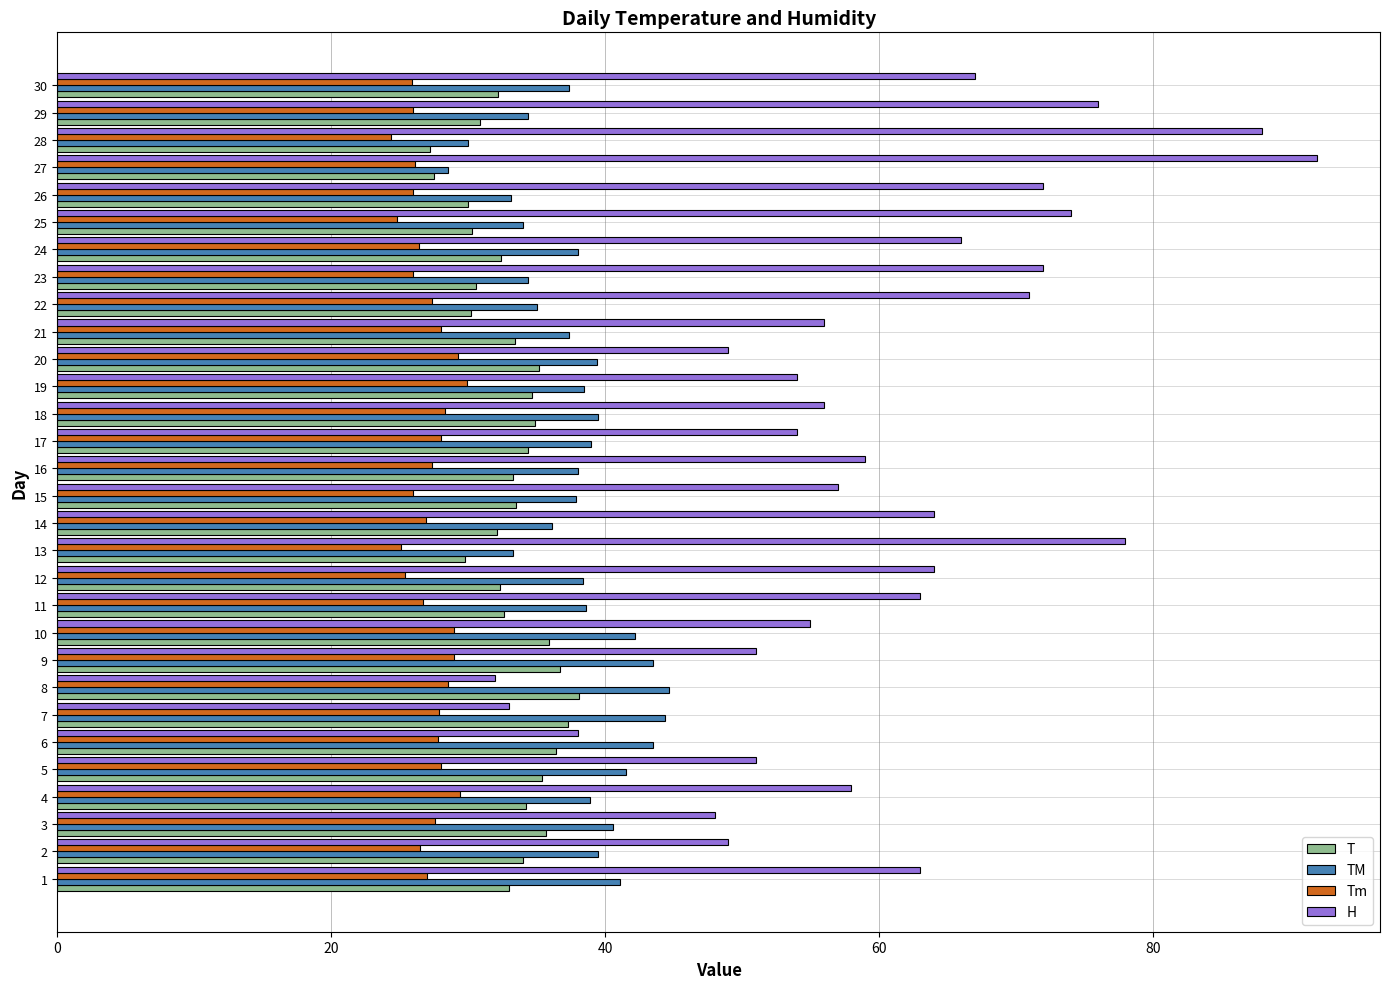

Is it true that T equals 49.7 at 28?

False